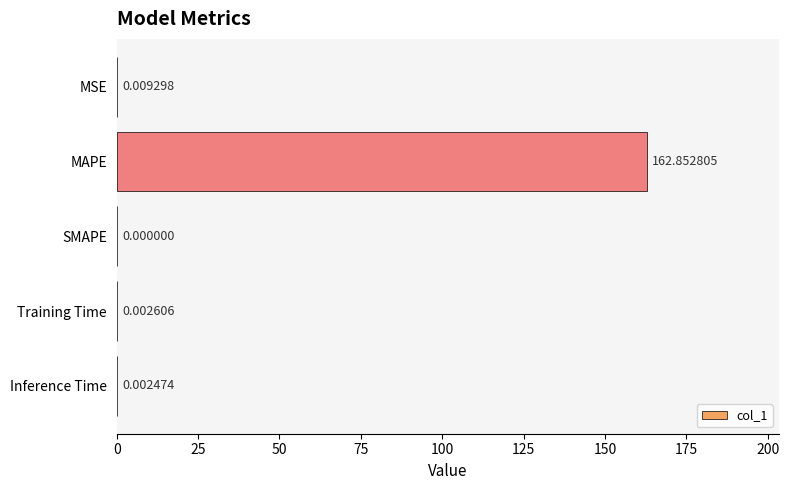

How many positive values are there?

4